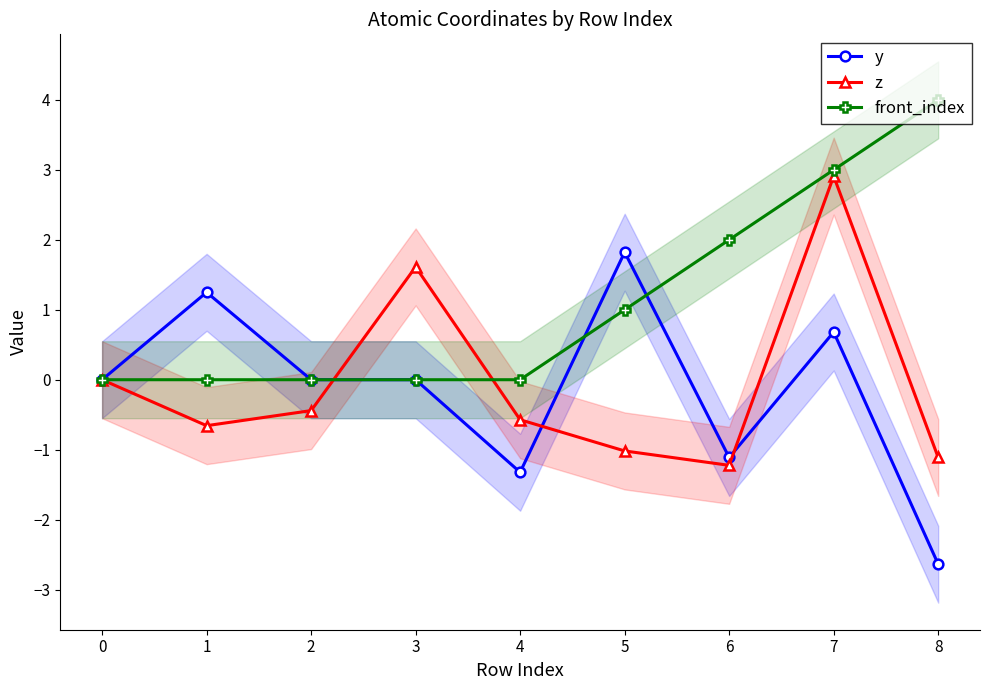

True or false: y has more than 0 interior local peaks.

True